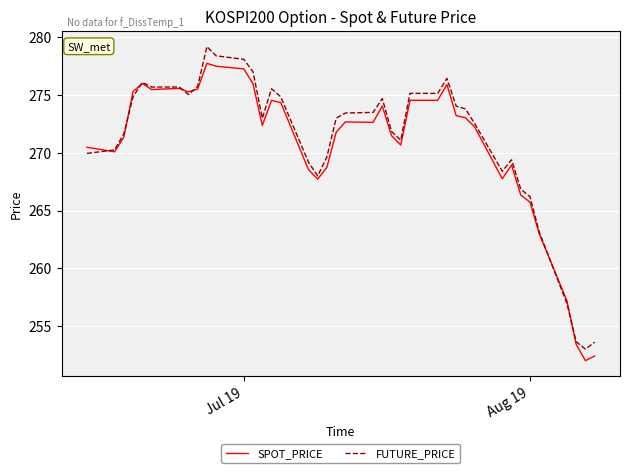

What are all the series names shown in the legend?

SPOT_PRICE, FUTURE_PRICE